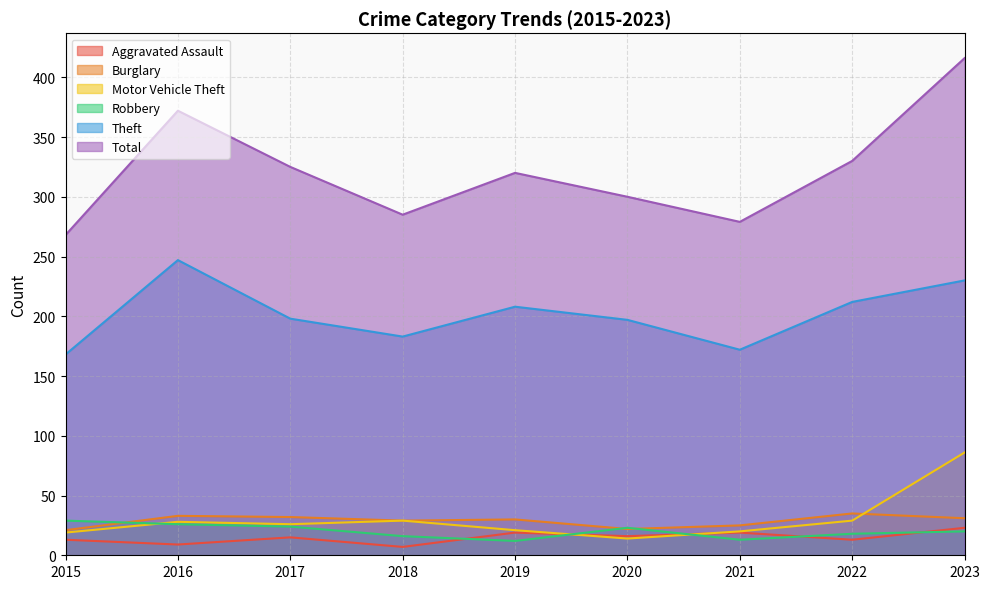

Where does the Motor Vehicle Theft series first go above 26?

2016